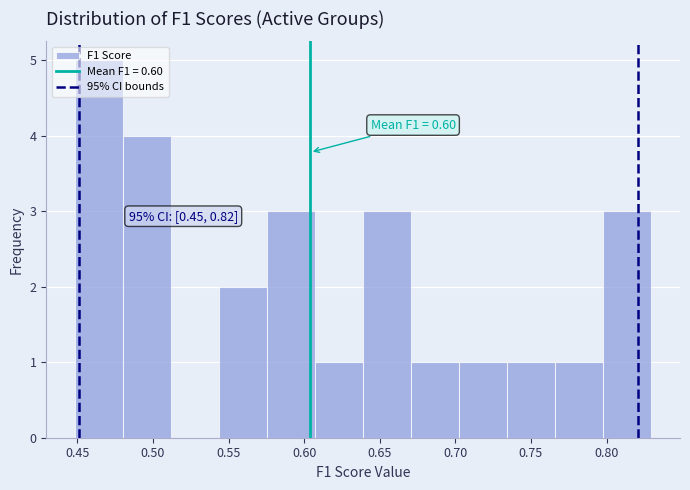

Over which range of the x-axis is the bar tallest?

0.450 to 0.480